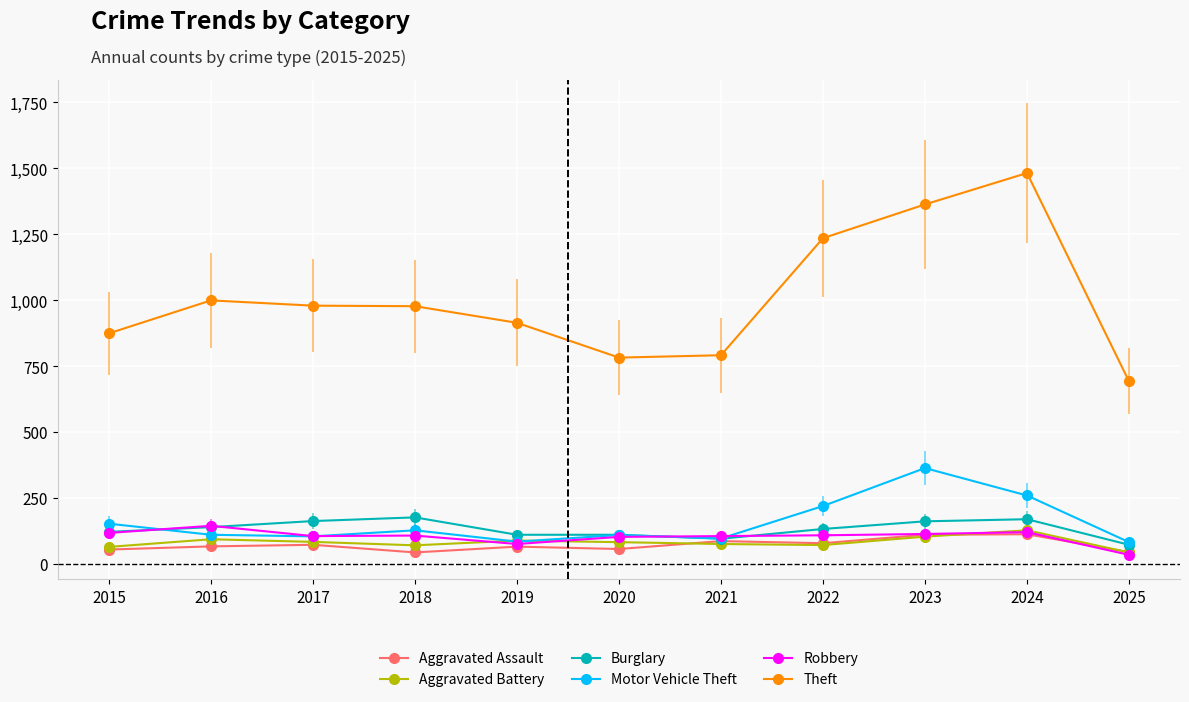

In Theft, how many points are higher than both neighbors (excluding endpoints)?

2